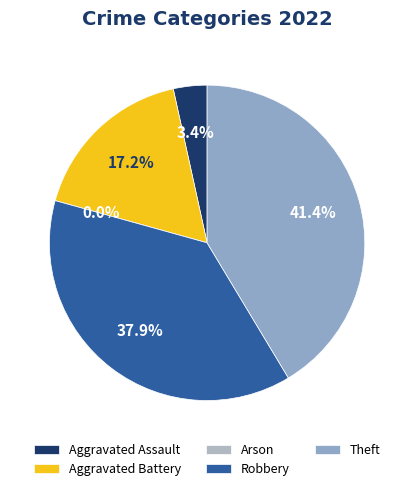

Is it true that Aggravated Assault is 10% of the pie?

False